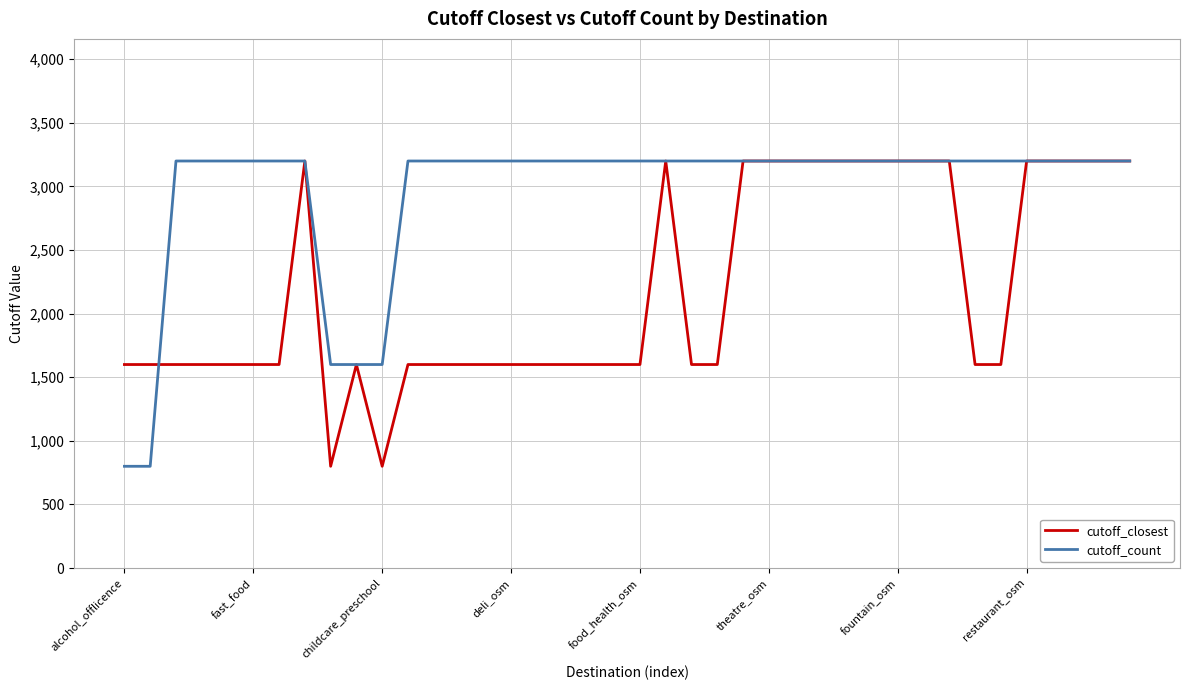

Which series has the largest total across all categories?

cutoff_count